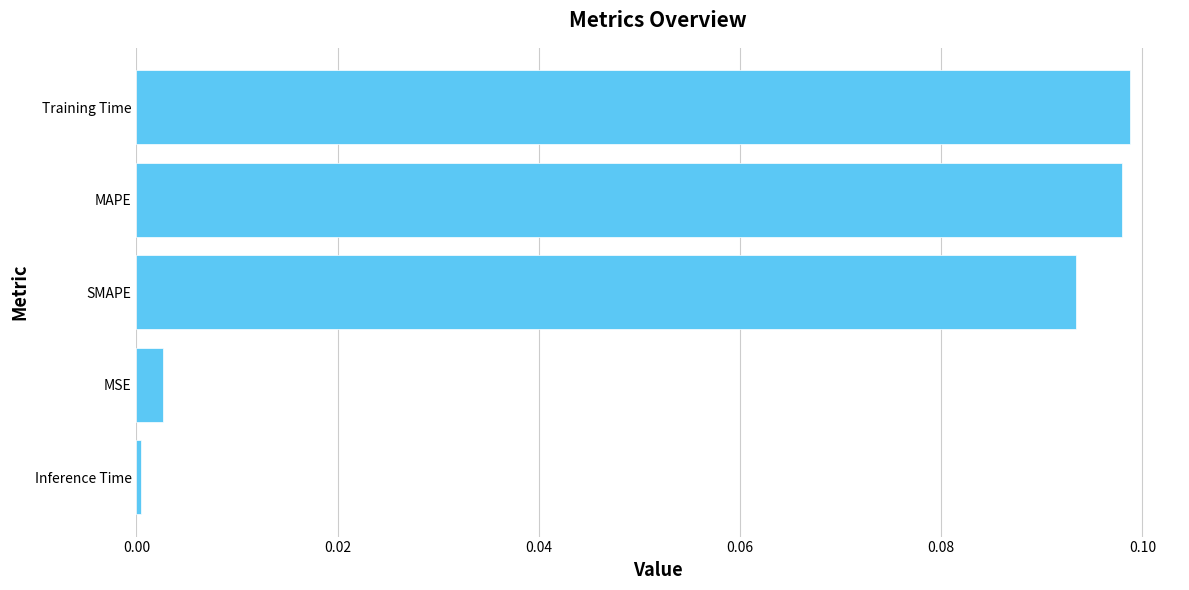

List the labels in order of value, largest first.

Training Time, MAPE, SMAPE, MSE, Inference Time